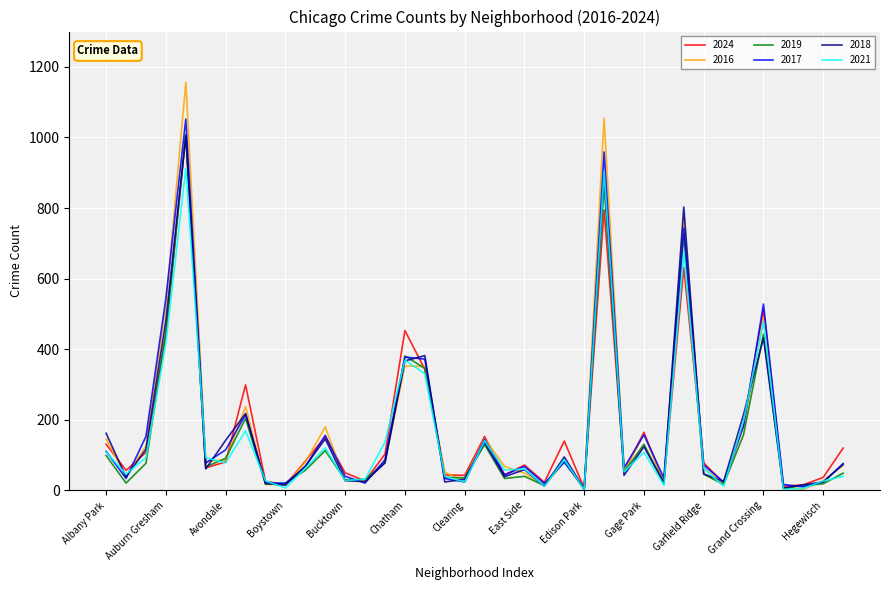

Which series has the widest spread of values?

2016